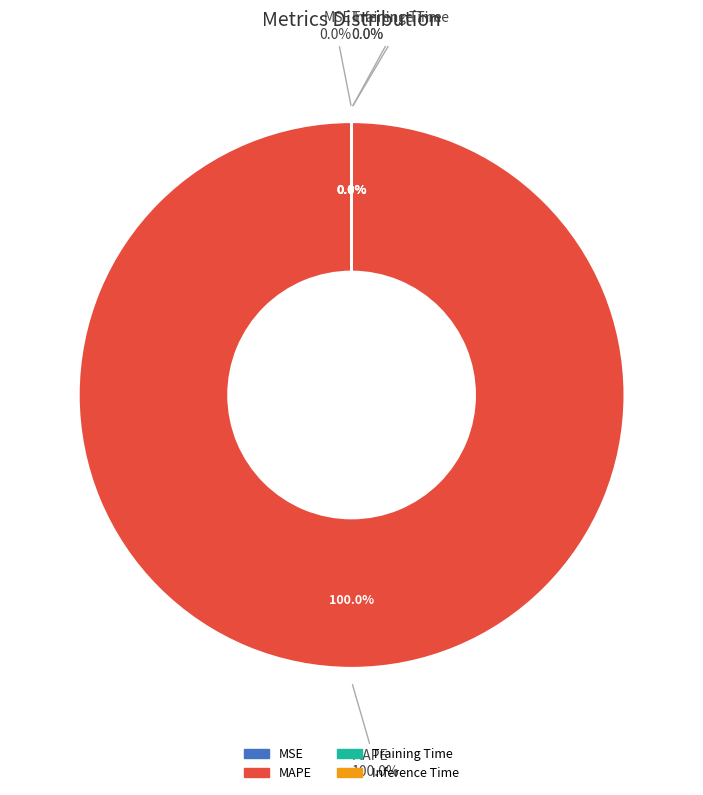

The MSE slice represents 0% of the pie. True or false?

True